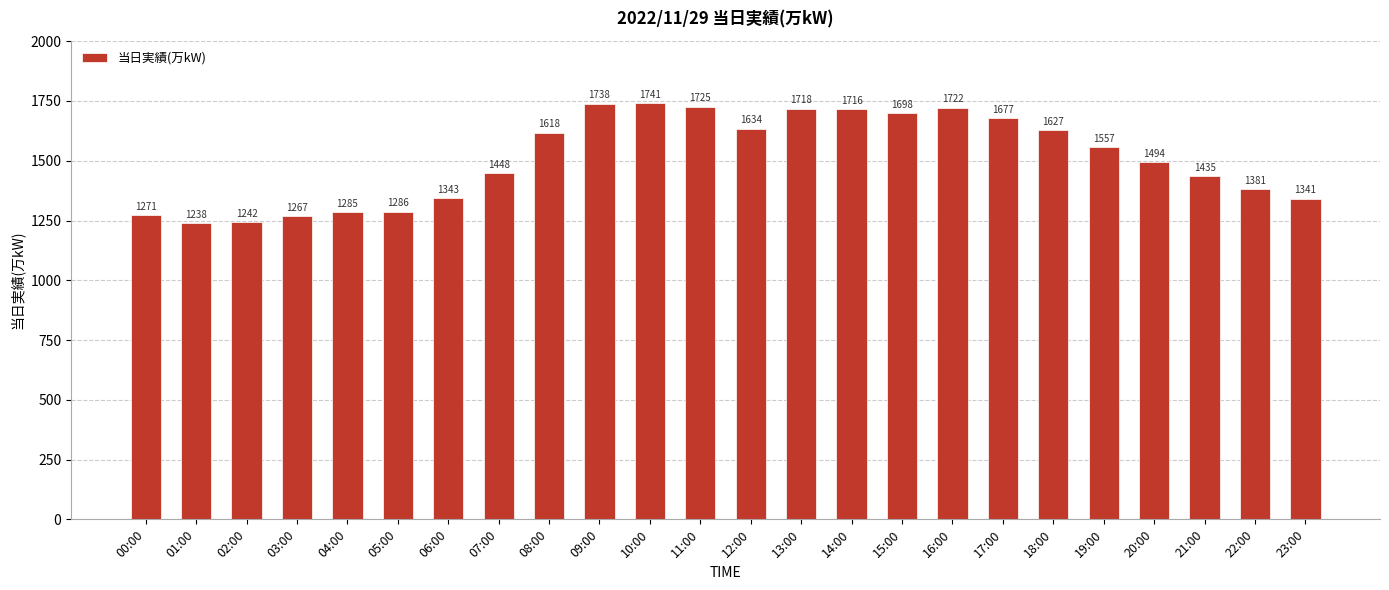

How many distinct data groups are displayed?

1